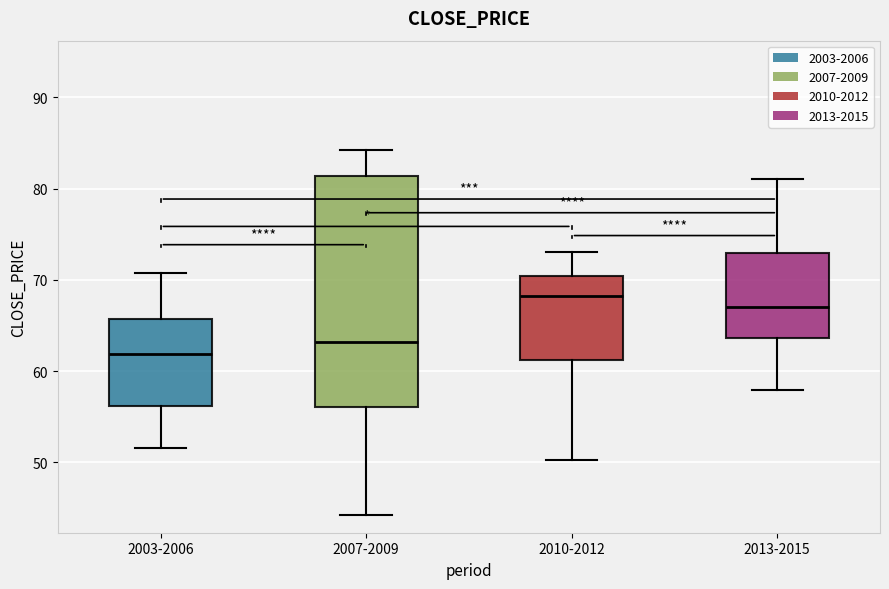

Which box has the highest median line?

2010-2012